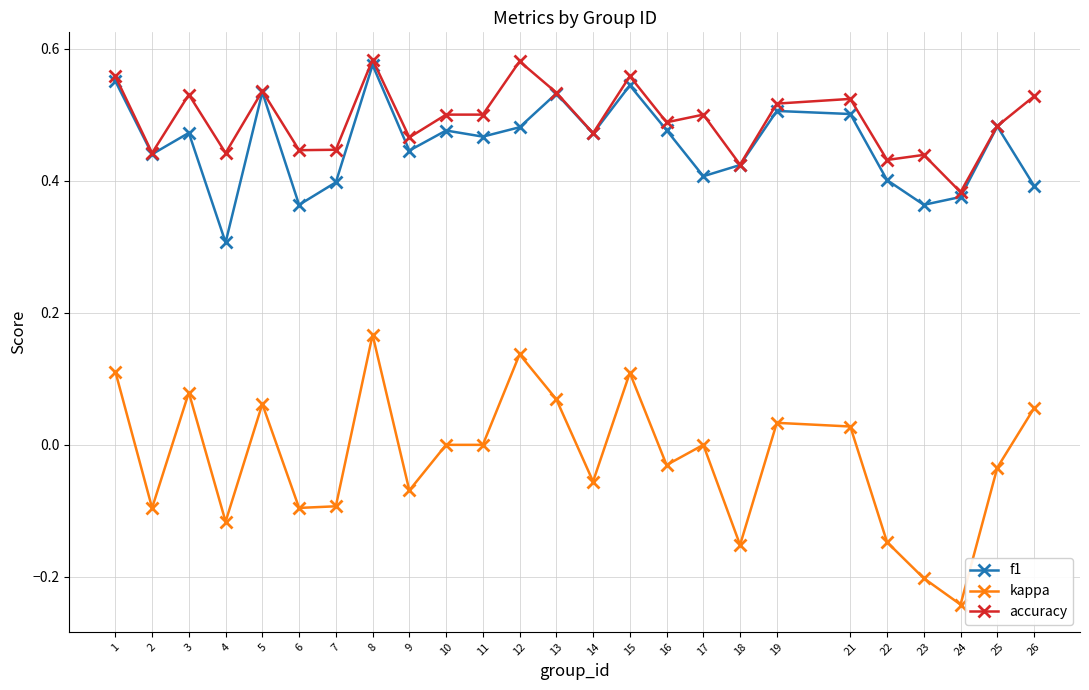

True or false: f1 and kappa cross at least once.

False